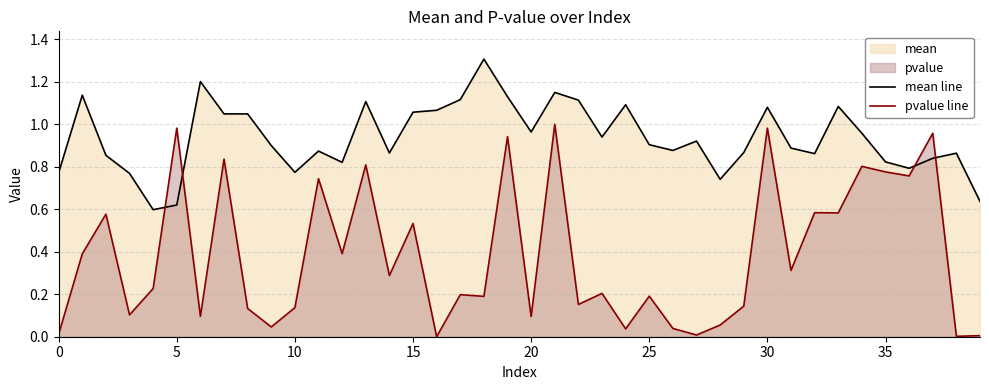

Does the chart display data point markers on the line(s)?

No